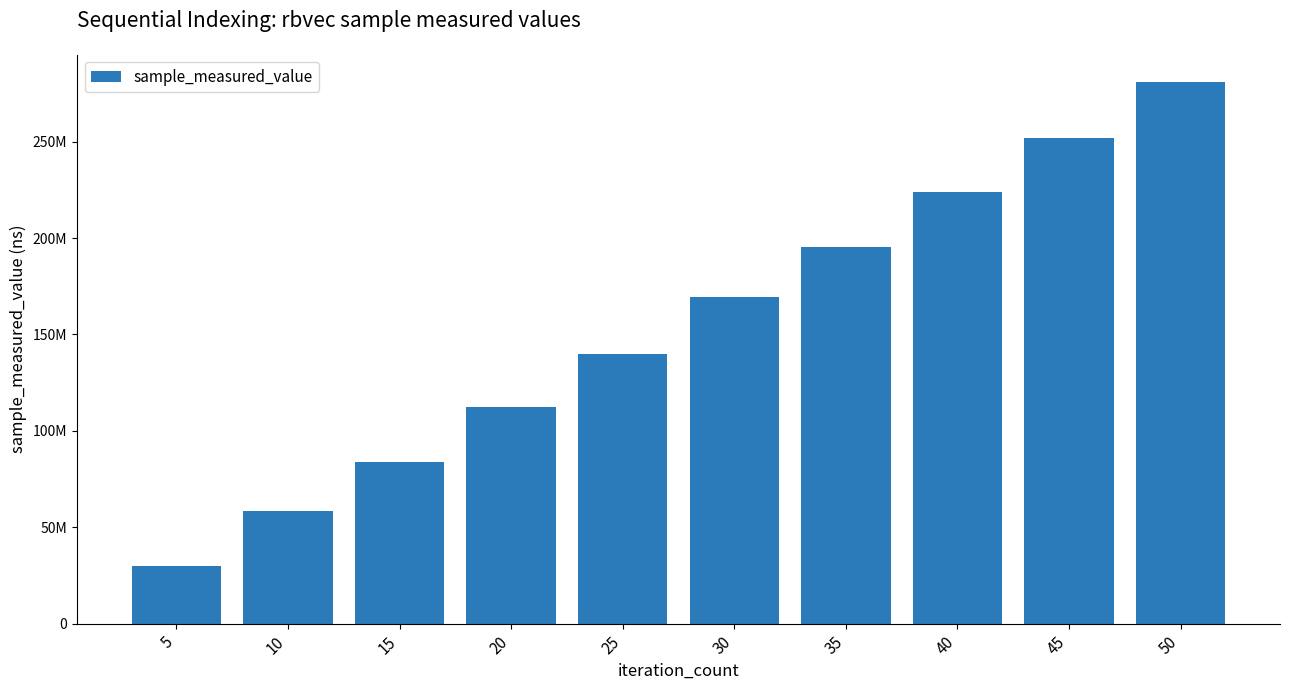

Rank the categories by value from lowest to highest.

5, 10, 15, 20, 25, 30, 35, 40, 45, 50